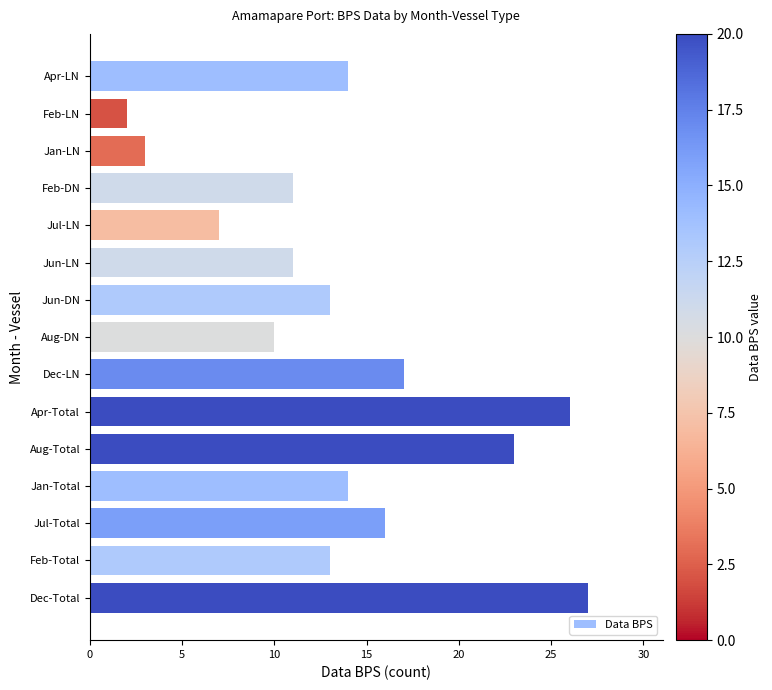

How many distinct data groups are displayed?

1